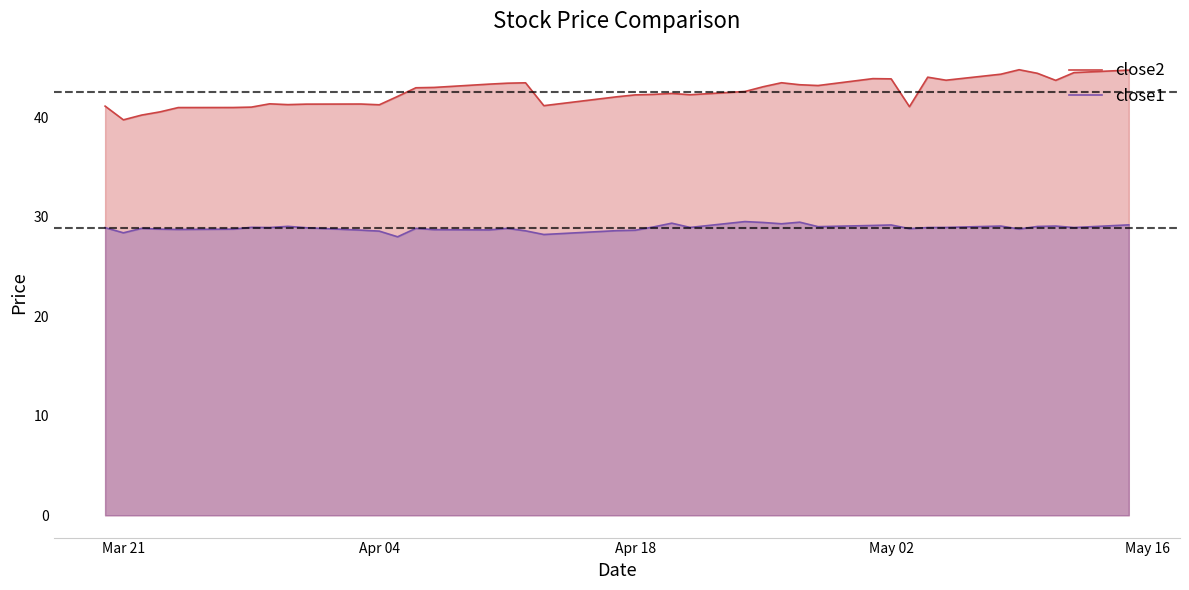

What is the difference between the highest and lowest values at Apr 18?

13.6